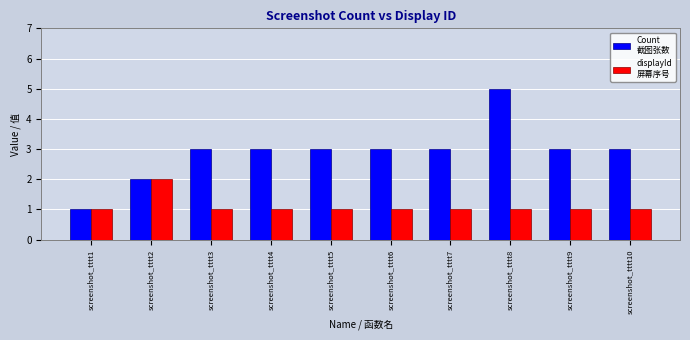

Which label corresponds to the largest value in the chart?

screenshot_tttt8